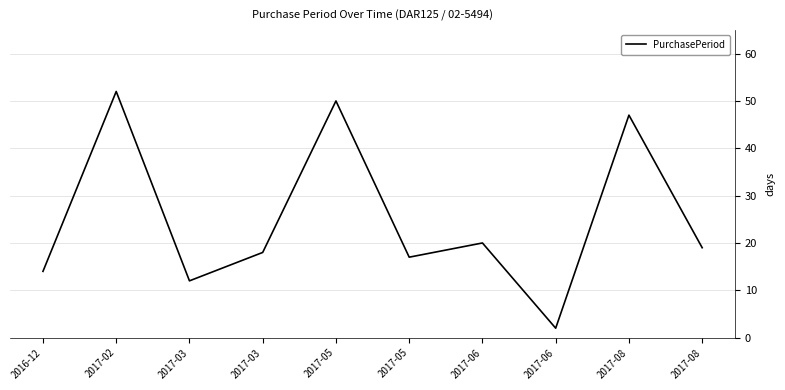

The value at 2016-12 is 14. True or false?

True